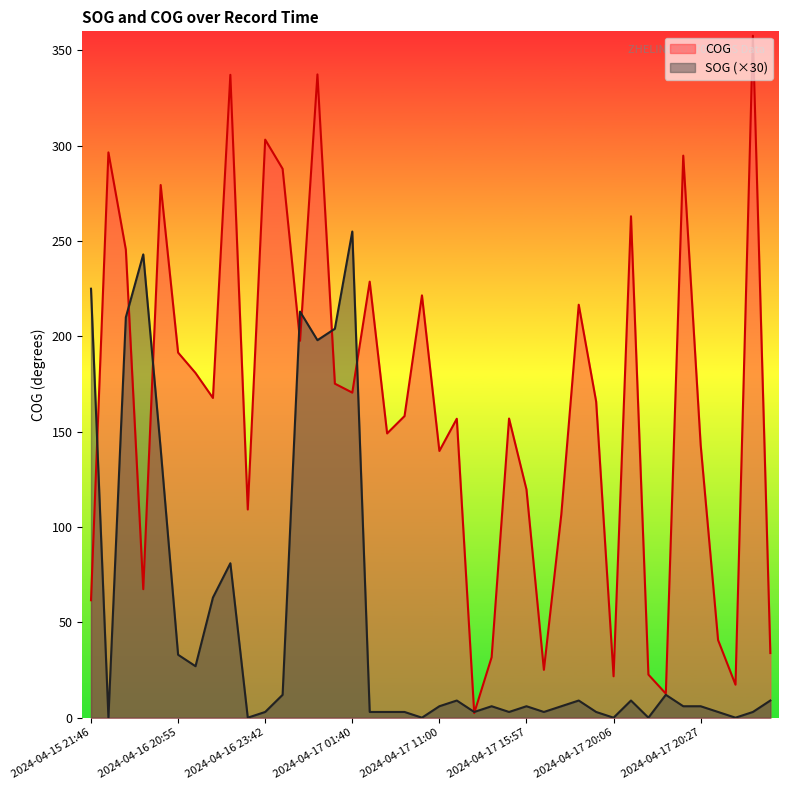

List the series in order of their overall mean, lowest first.

SOG (×30), COG